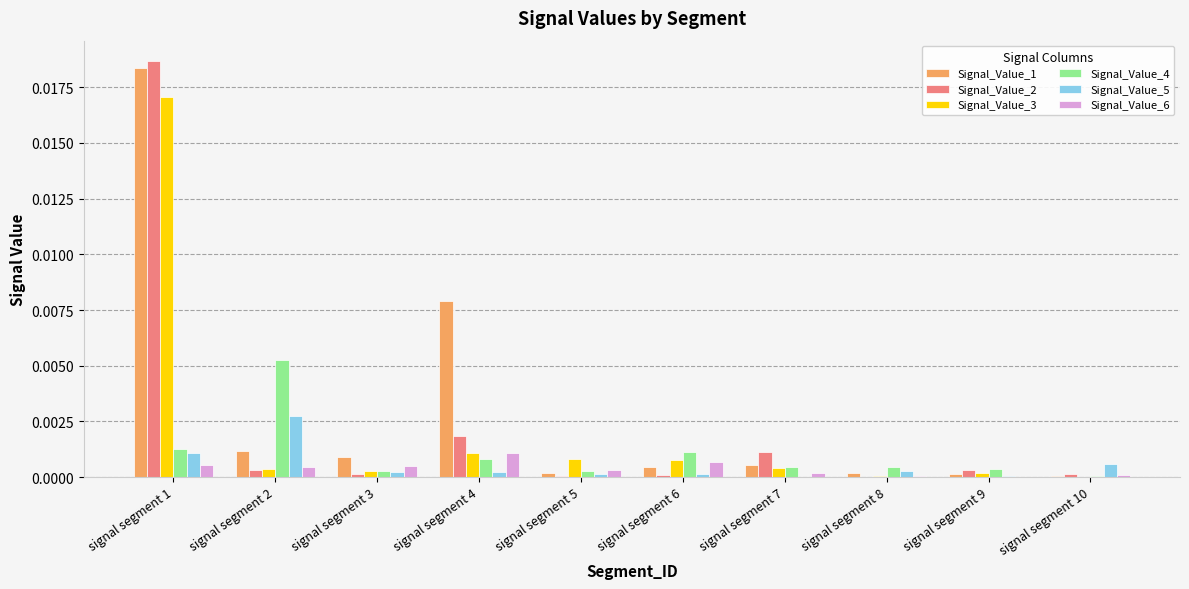

Is it true that Signal_Value_1 equals 0.0 at signal segment 1?

True